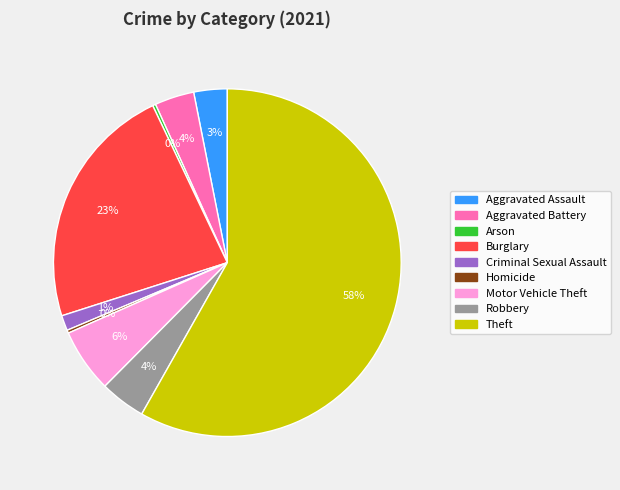

What is the majority slice?

Theft